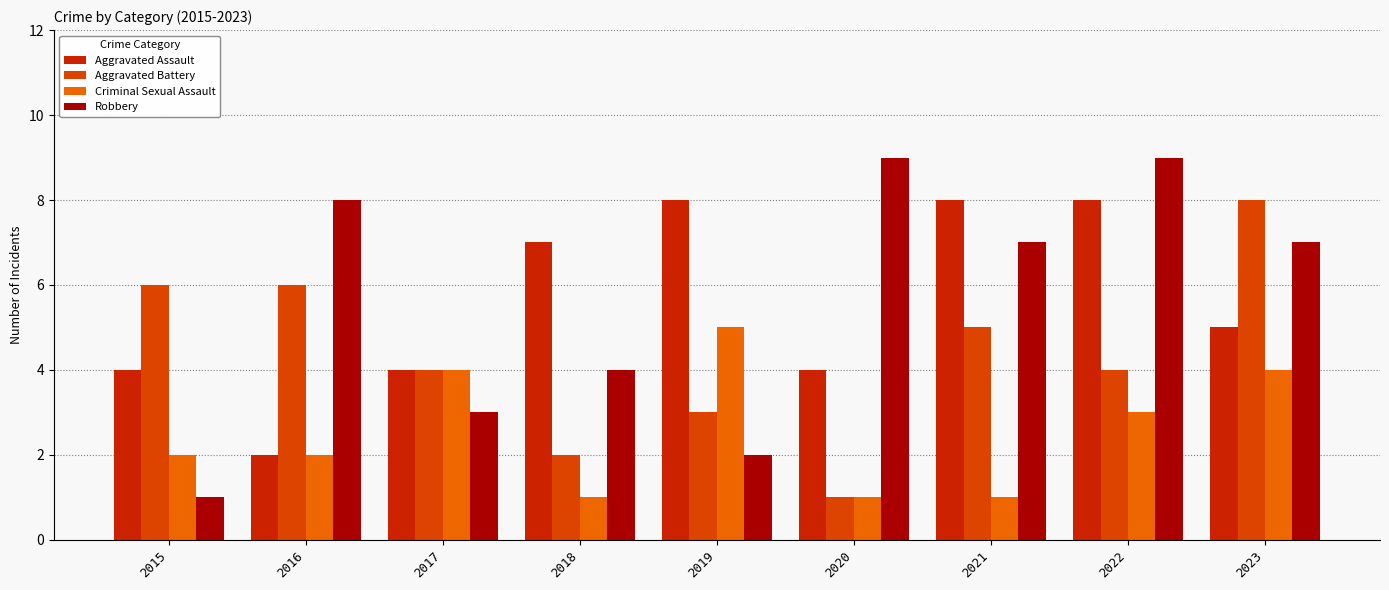

Which series changed the most between 2015 and 2022?

Robbery